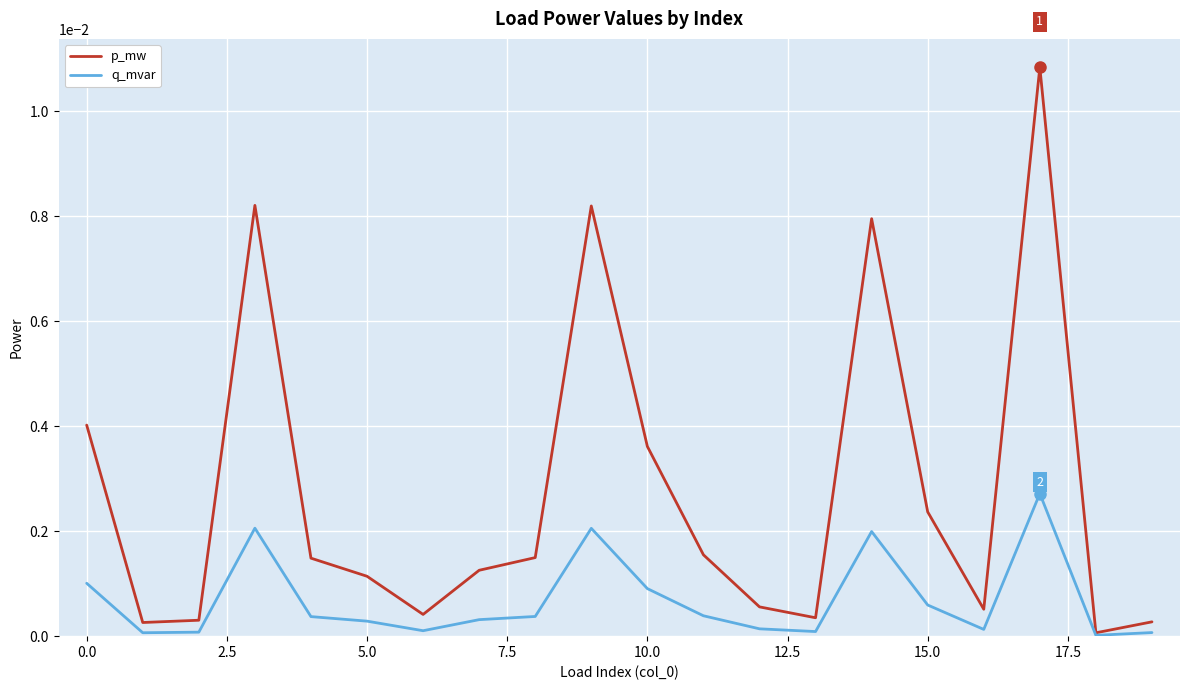

Which series has the largest total across all categories?

p_mw